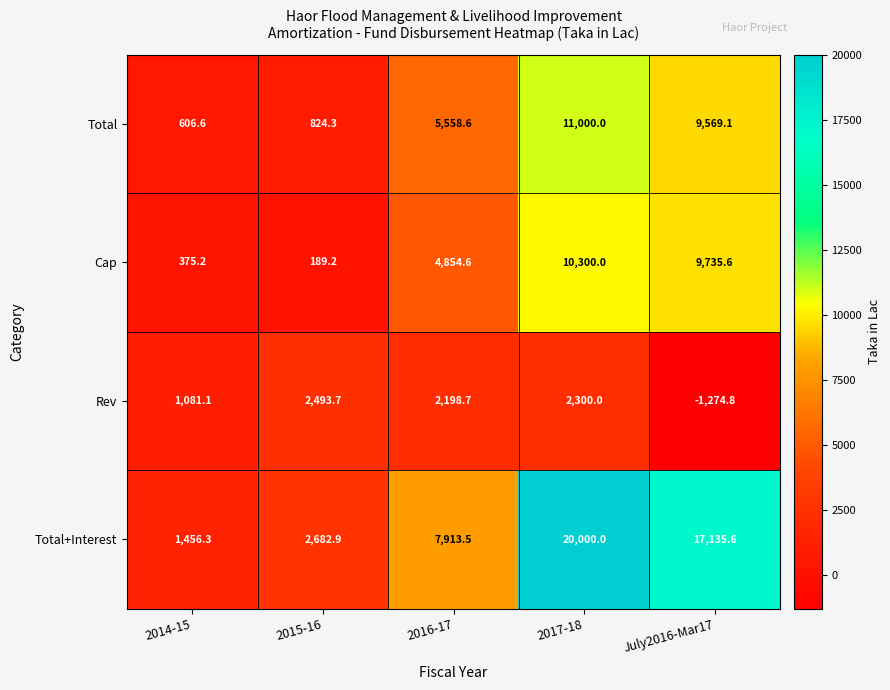

Where does the Rev series first go above 2198?

2015-16